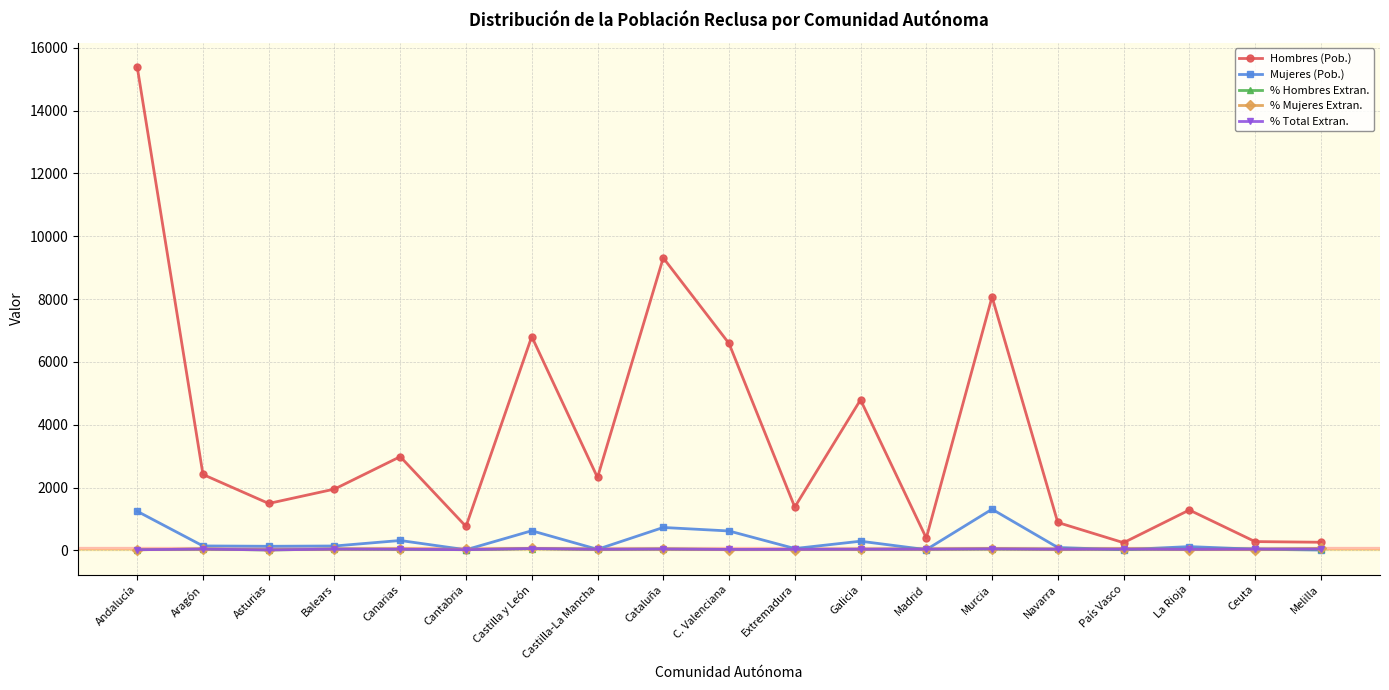

How many intersections are there between % Hombres Extran. and % Total Extran.?

9